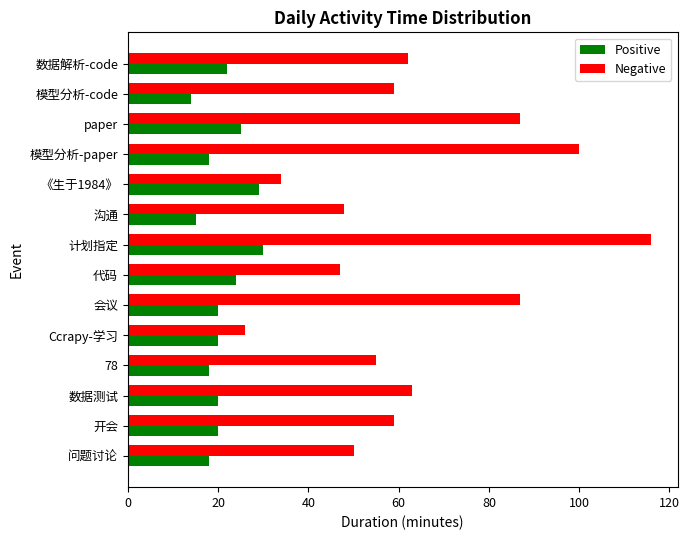

How many distinct data groups are displayed?

2